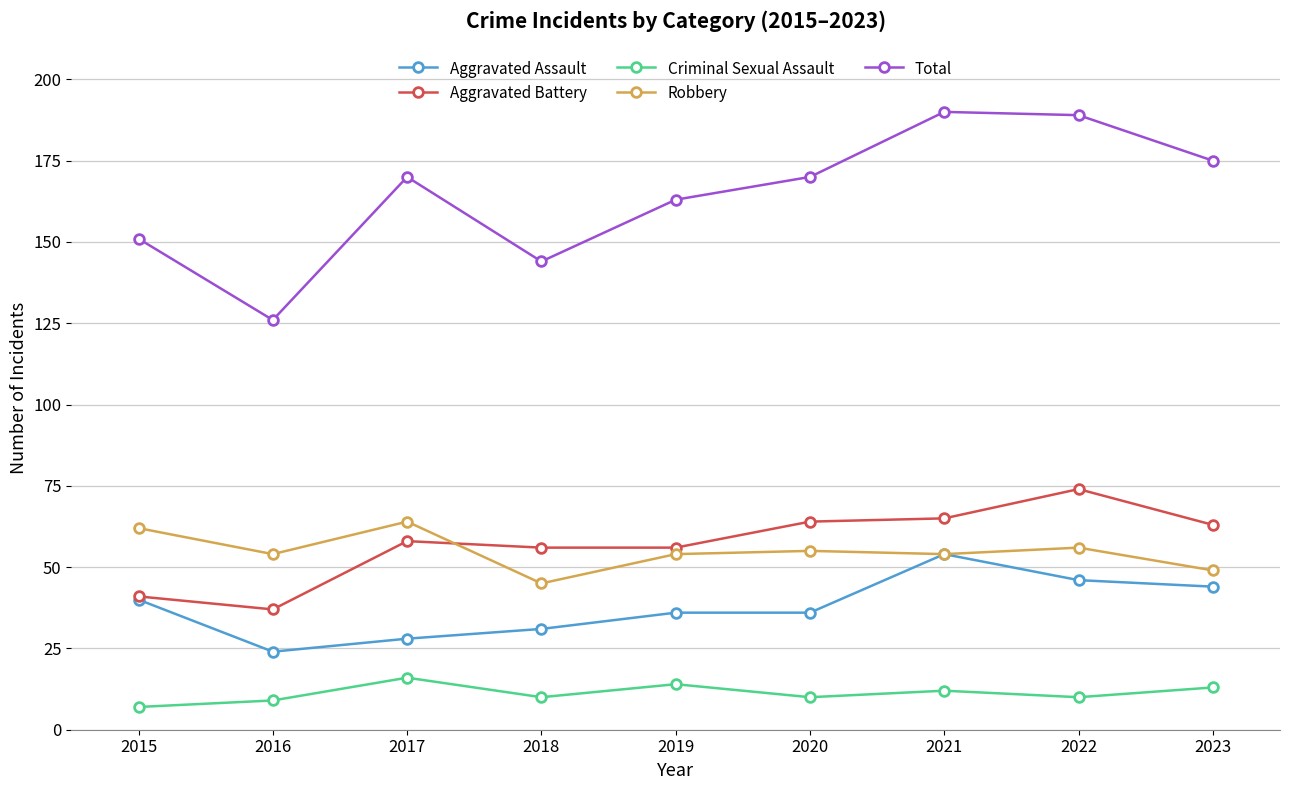

The Aggravated Assault series shows 44 at 2023. True or false?

True